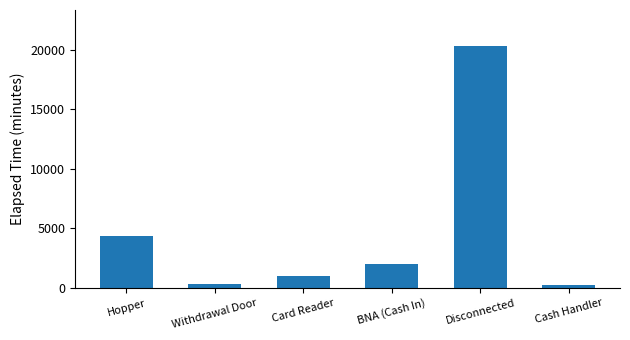

How many bars are there in total?

6